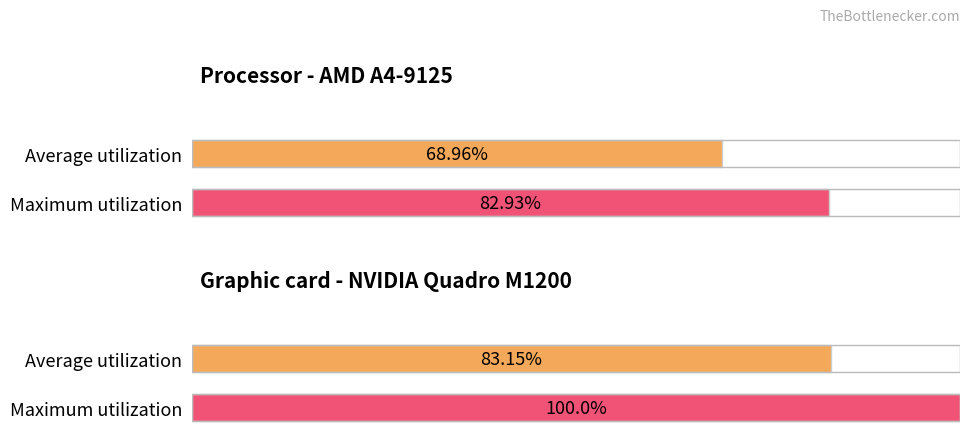

Between 4 and 4, which series saw the biggest shift?

Maximum utilization